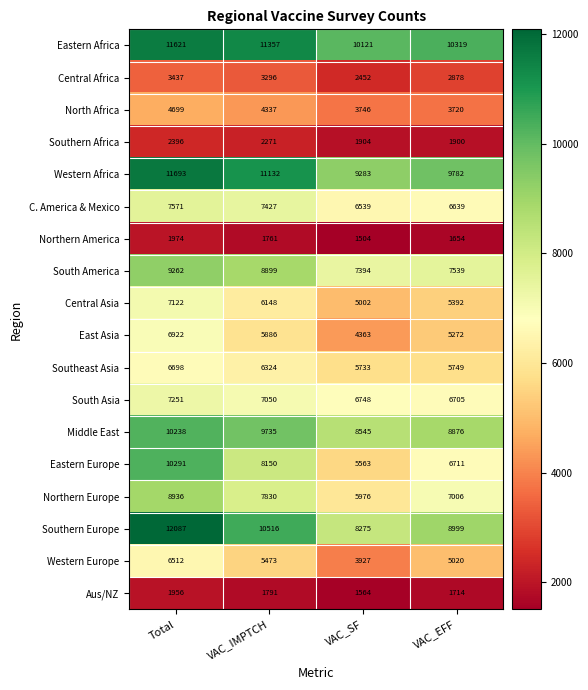

At which category does the chart reach its minimum across all series?

VAC_SF